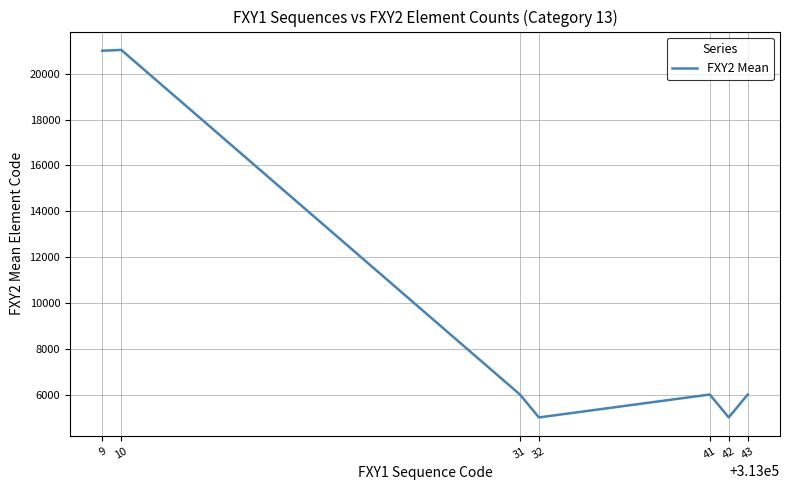

True or false: the data shows 2564 at 43.

False